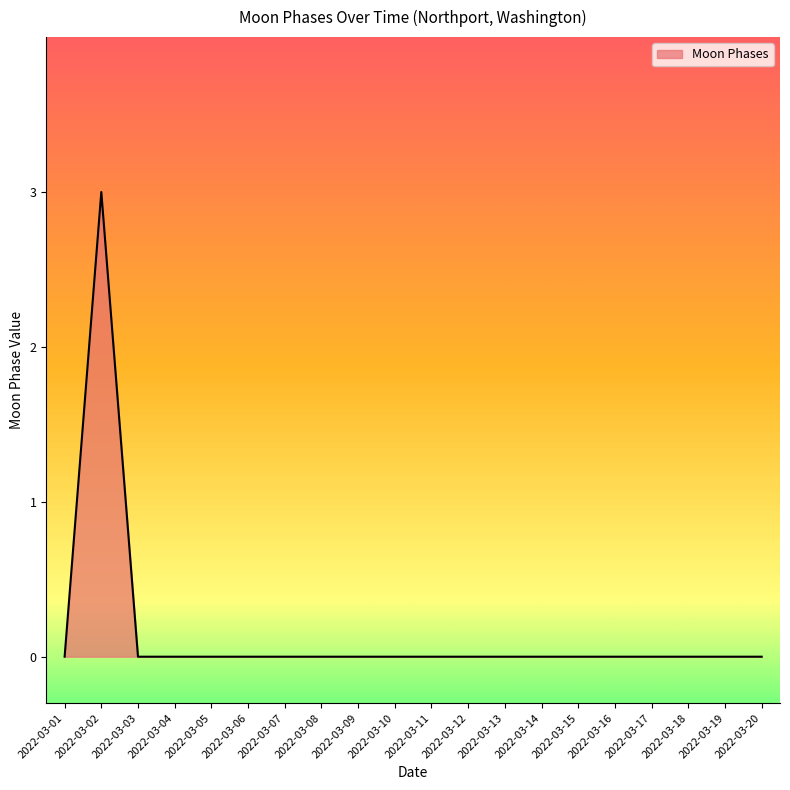

Reading left to right, what are all the values shown in this chart?

2022-03-01=0	2022-03-02=3	2022-03-03=0	2022-03-04=0	2022-03-05=0	2022-03-06=0	2022-03-07=0	2022-03-08=0	2022-03-09=0	2022-03-10=0	2022-03-11=0	2022-03-12=0	2022-03-13=0	2022-03-14=0	2022-03-15=0	2022-03-16=0	2022-03-17=0	2022-03-18=0	2022-03-19=0	2022-03-20=0